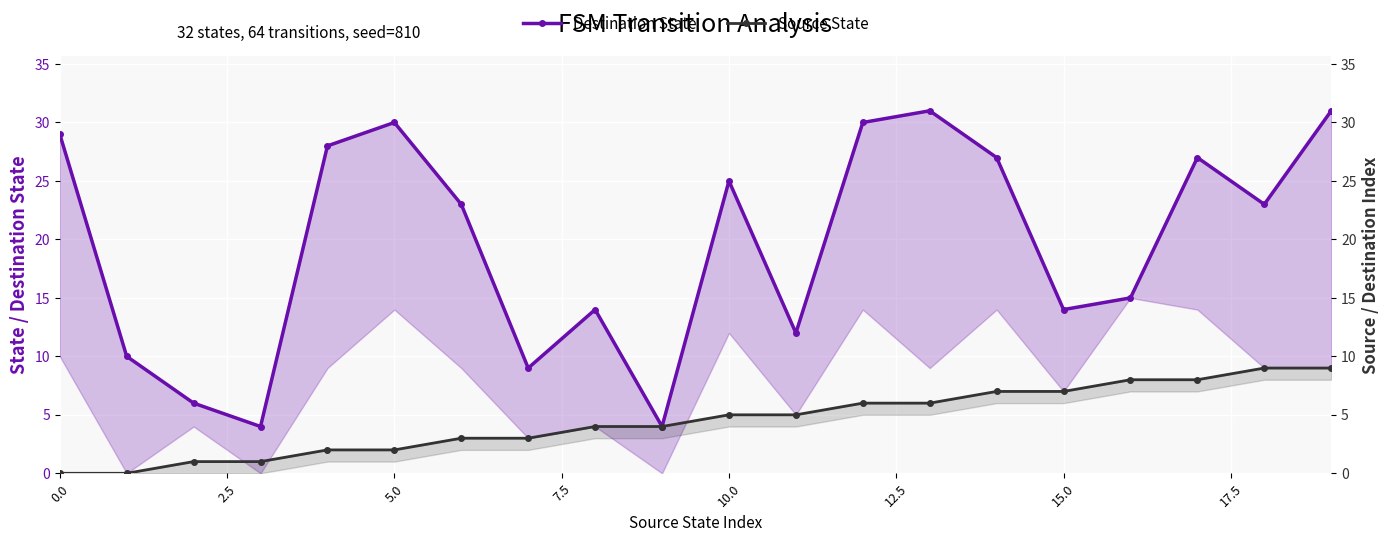

Count the number of data series in this chart.

2